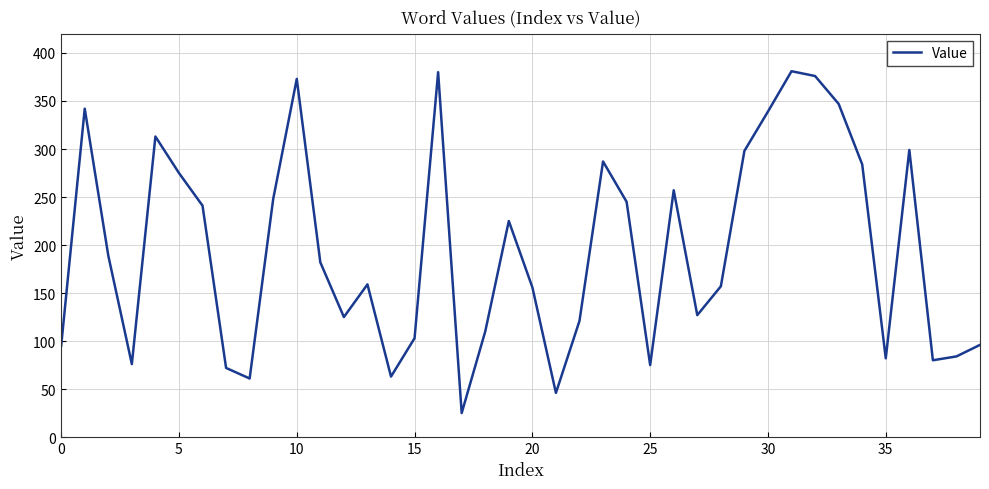

What is the smallest value displayed?

25